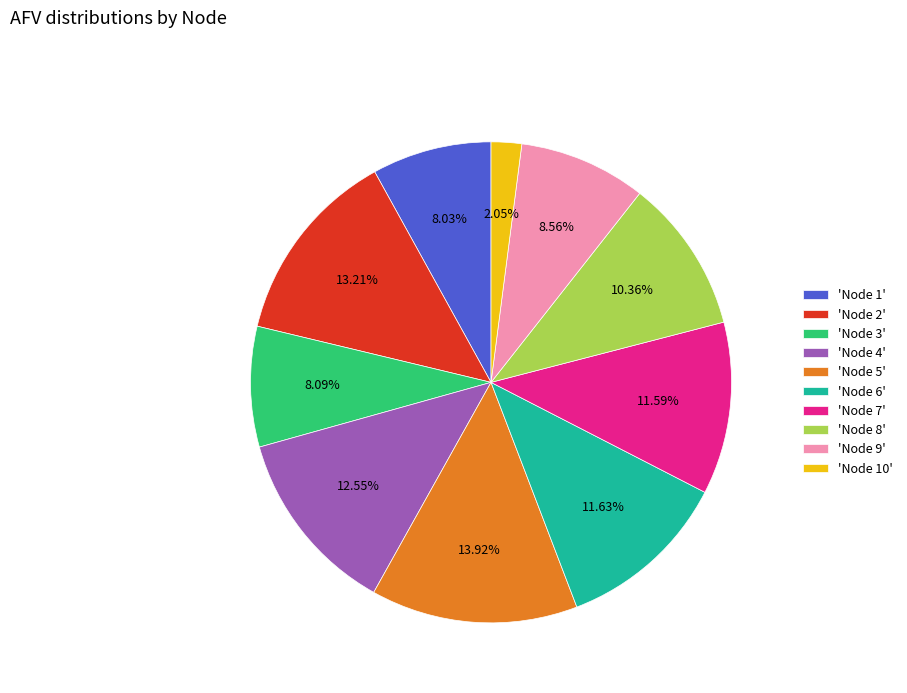

Is there any slice that represents more than half of the pie?

No